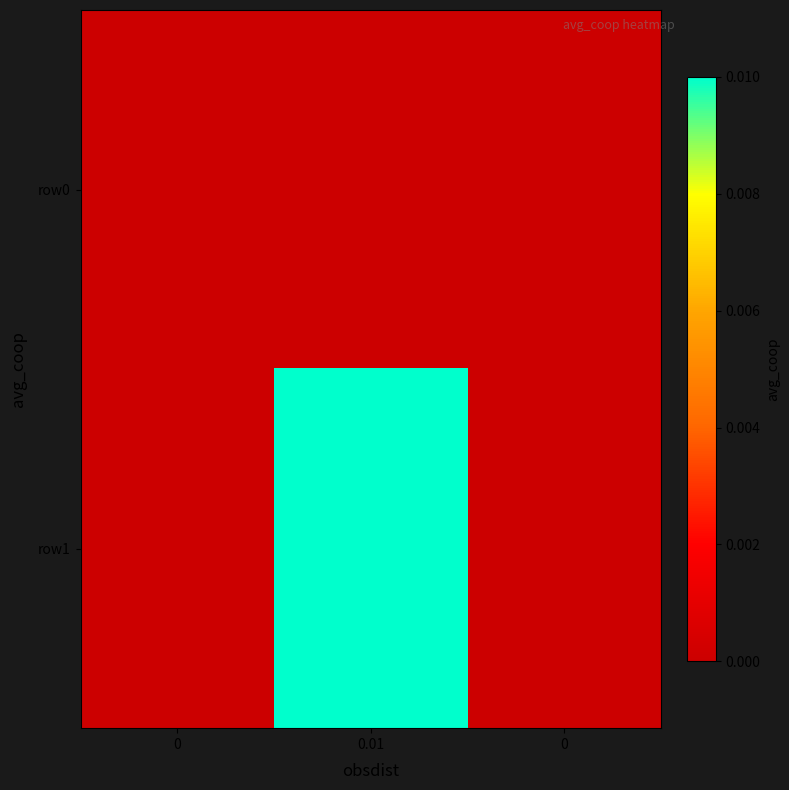

Which series has the largest total across all categories?

row1